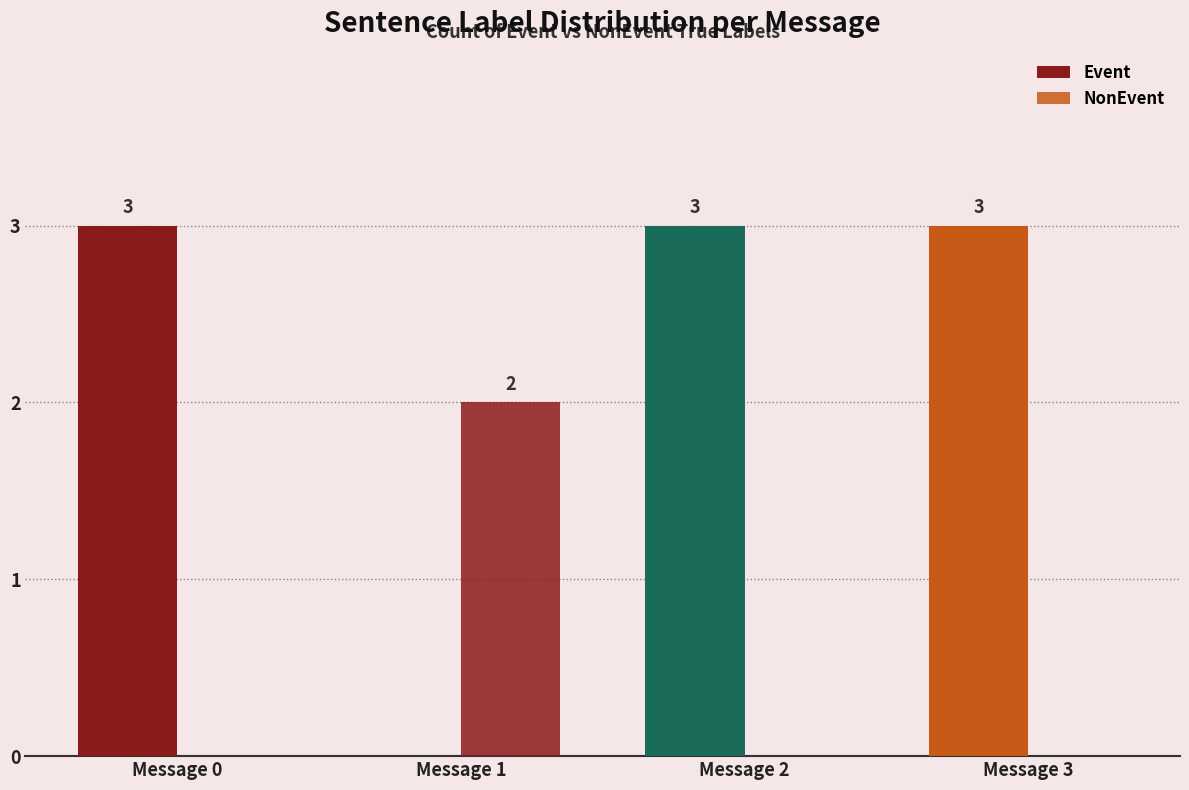

What is the difference between the second highest and minimum values in the Event series?

3